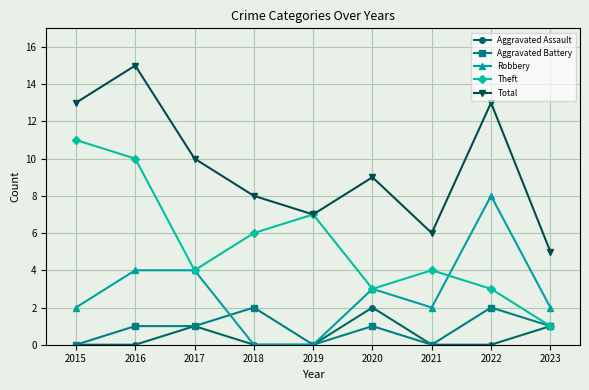

Reading left to right, transcribe all the data shown in this chart.

Aggravated Assault: 0	0	1	0	0	2	0	0	1
Aggravated Battery: 0	1	1	2	0	1	0	2	1
Robbery: 2	4	4	0	0	3	2	8	2
Theft: 11	10	4	6	7	3	4	3	1
Total: 13	15	10	8	7	9	6	13	5